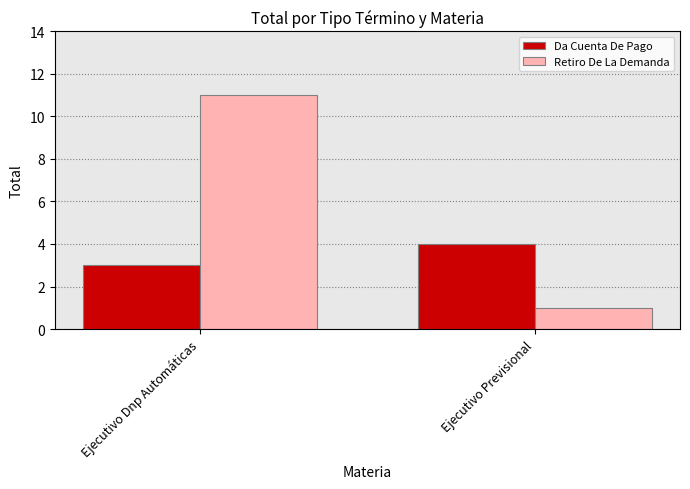

What are all the series names shown in the legend?

Da Cuenta De Pago, Retiro De La Demanda